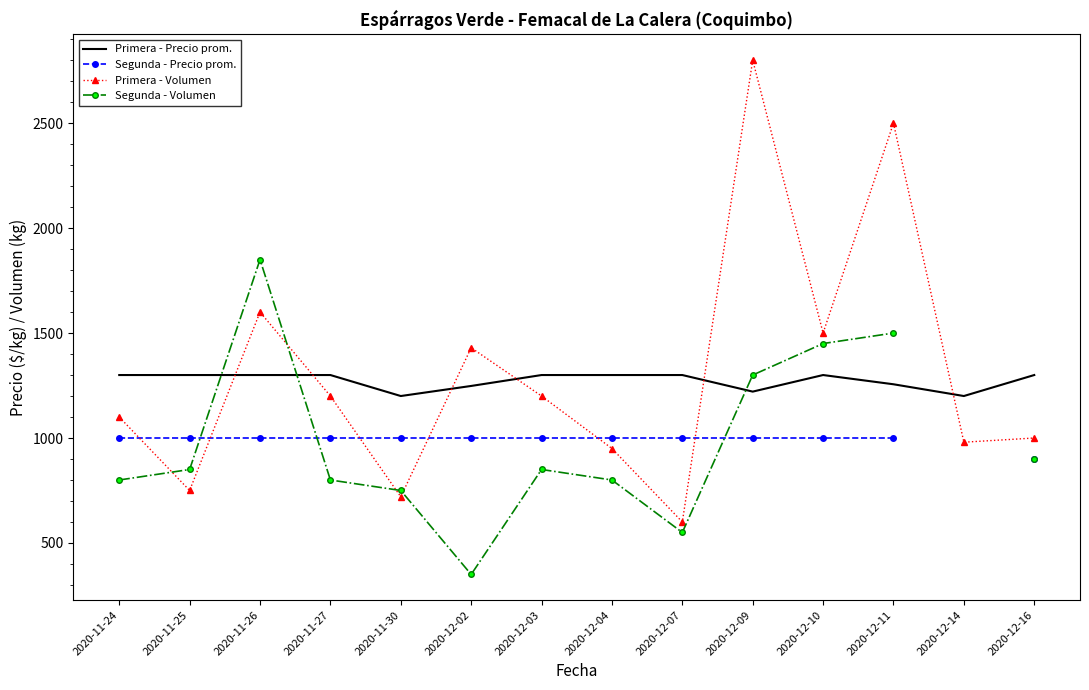

Is the value of Segunda - Volumen at 2020-12-07 greater than the value of Primera - Precio prom. at 2020-11-27?

No